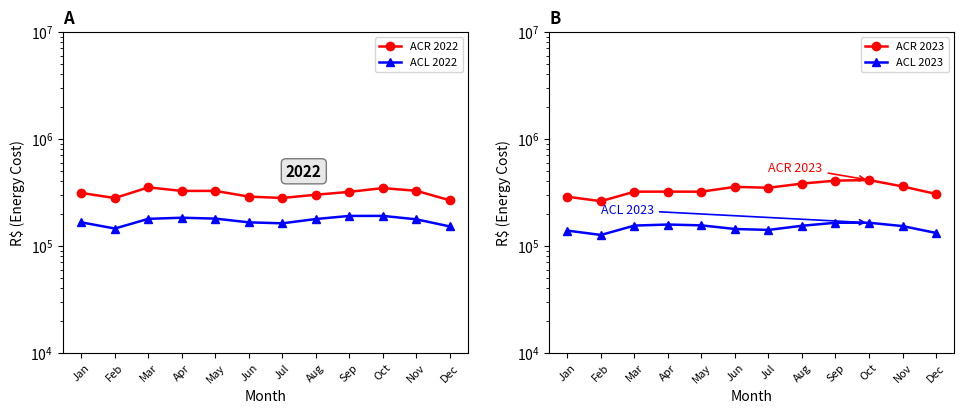

At how many categories does at least one series exceed 373104?

3